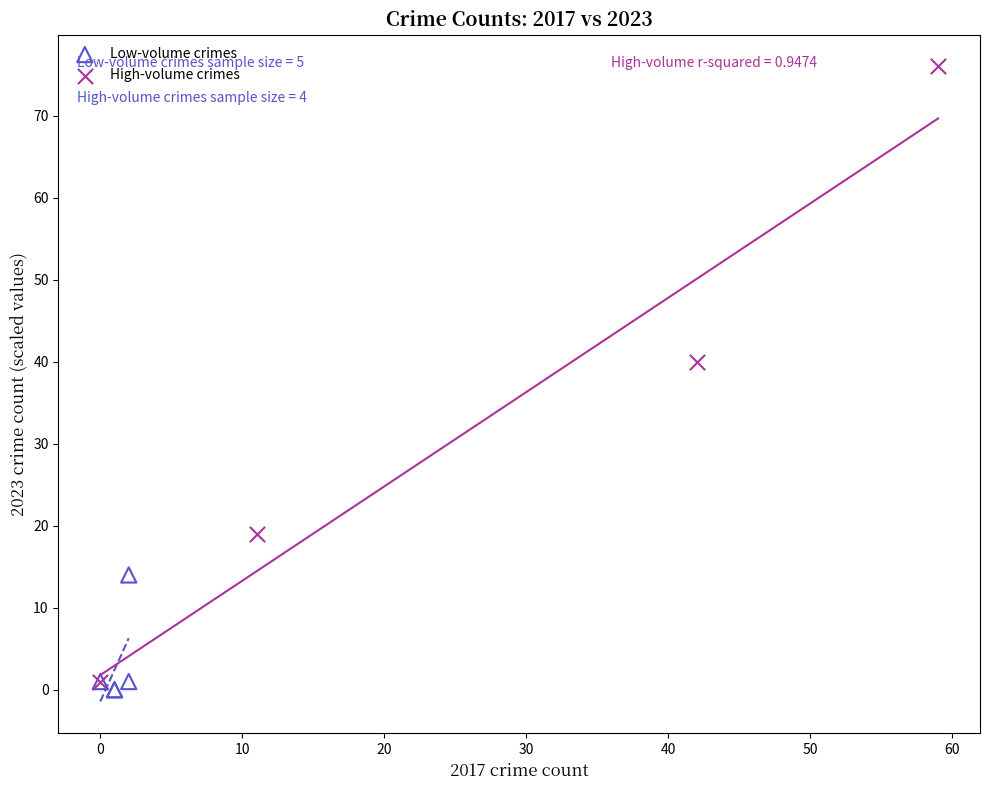

Which series reaches the maximum Y coordinate?

High-volume crimes